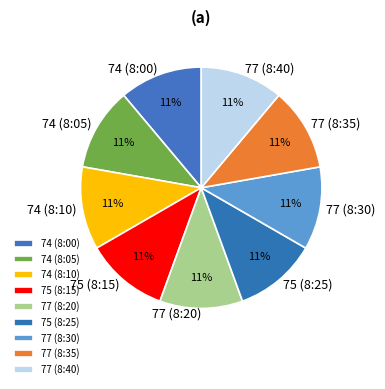

Is the sum of 74 (8:05) and 77 (8:40) greater than half?

No